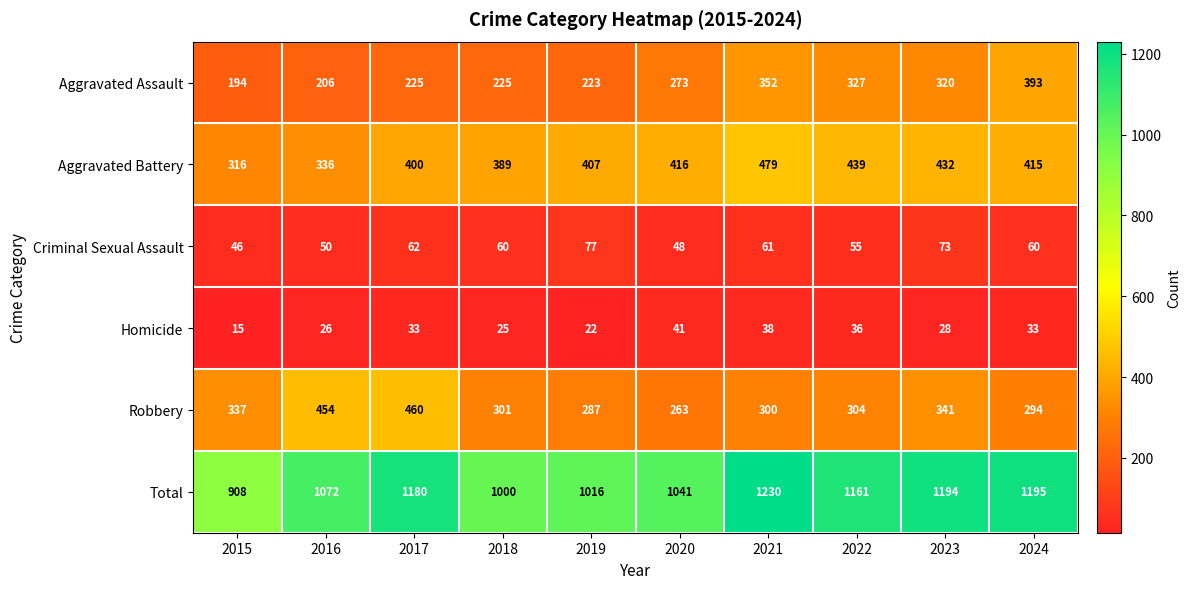

What is the difference between the highest and lowest values at 2022?

1125